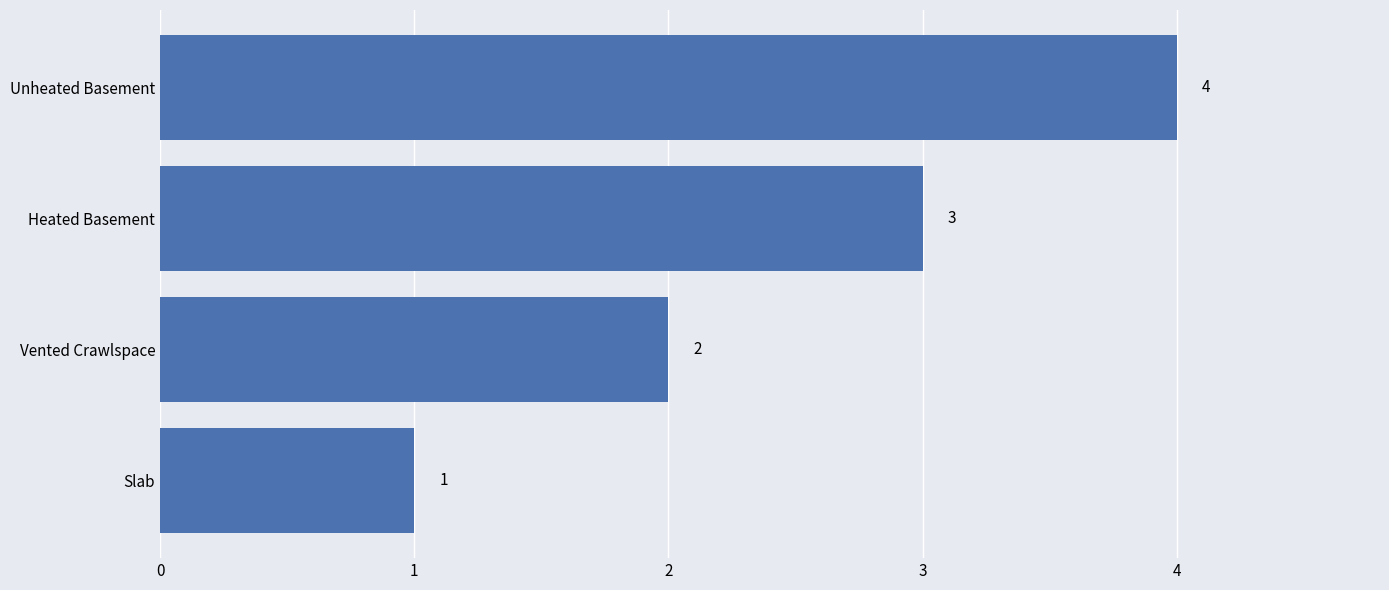

What is the sum of all values?

10